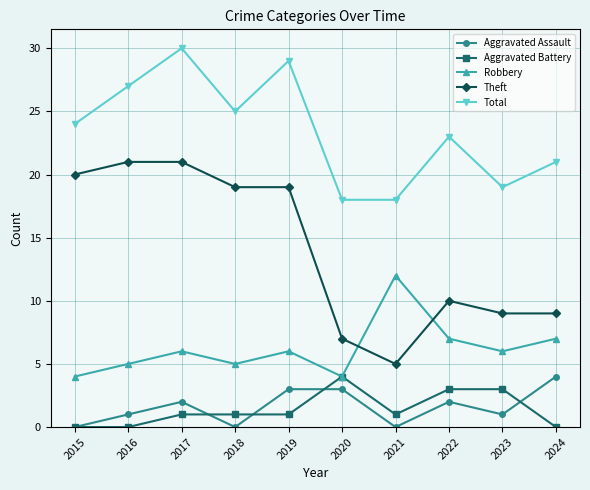

What value does the Aggravated Battery series have at 2021?

1